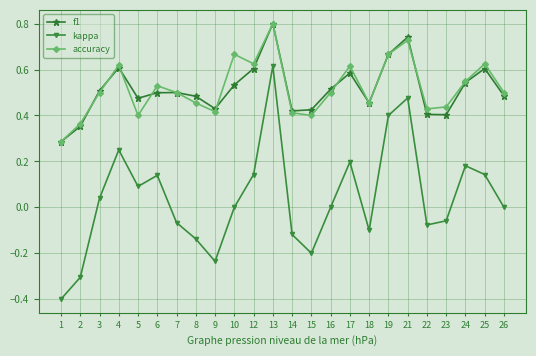

At 4, list the series in order from largest to smallest.

accuracy, f1, kappa